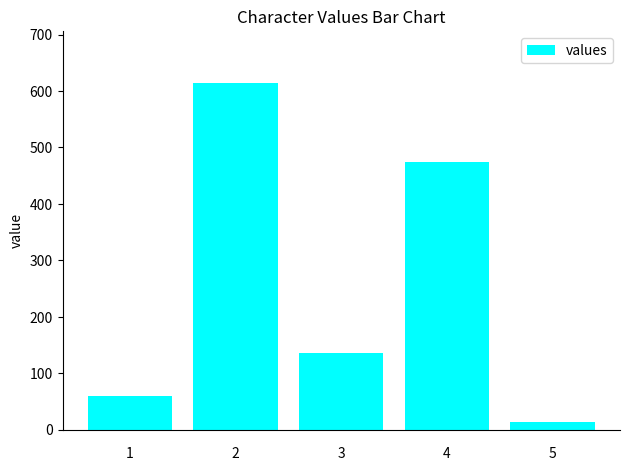

Does the chart contain any negative values?

No